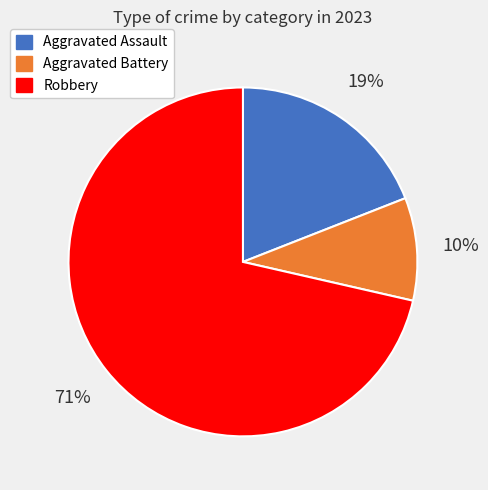

To the nearest percent, what is the average slice percentage?

33%